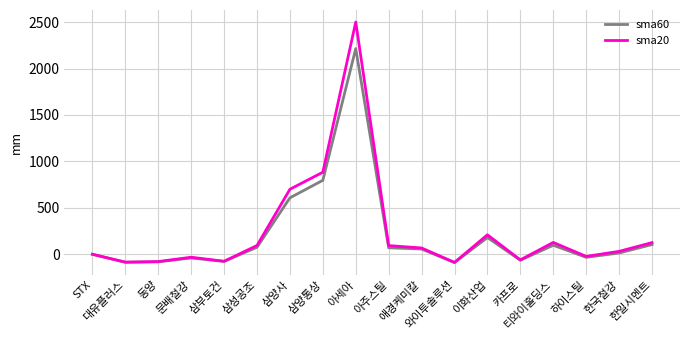

Is it true that sma20 equals 700.0 at 삼양사?

True